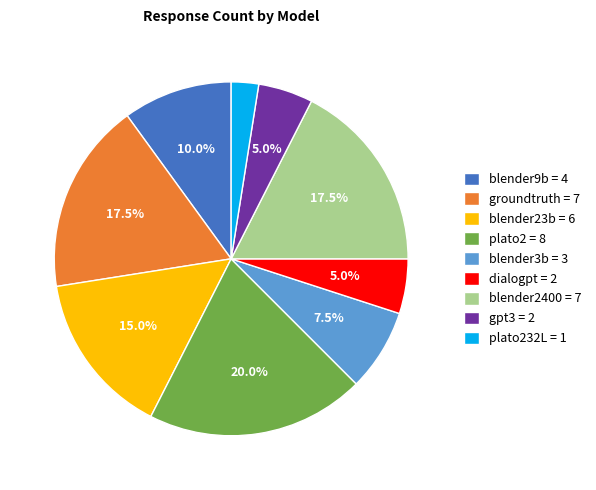

What is the ratio of the value at dialogpt = 2 to the value at blender23b = 6?

0.3